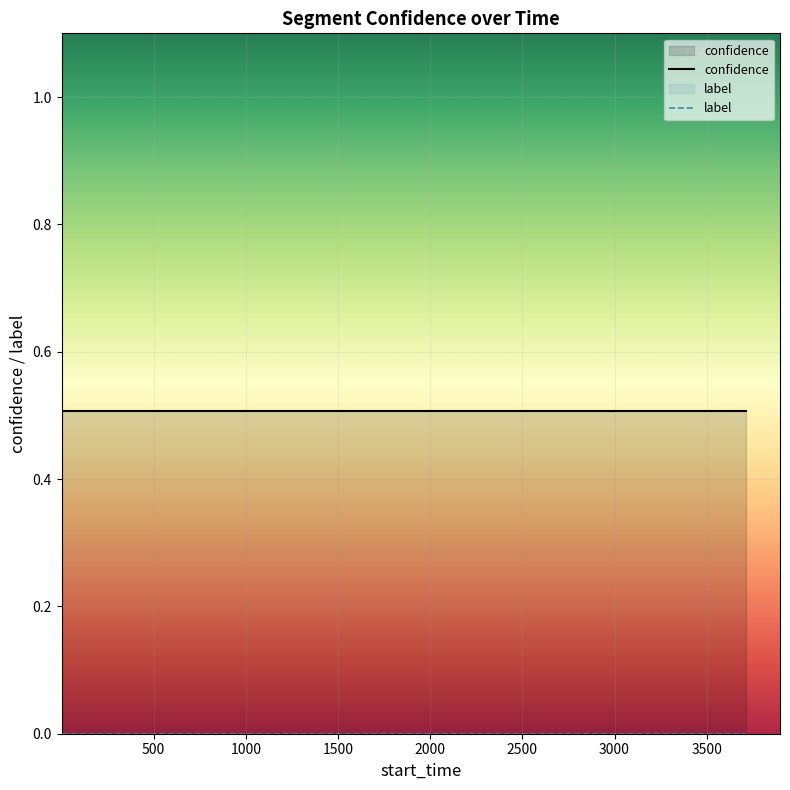

True or false: label and confidence intersect in this chart.

False